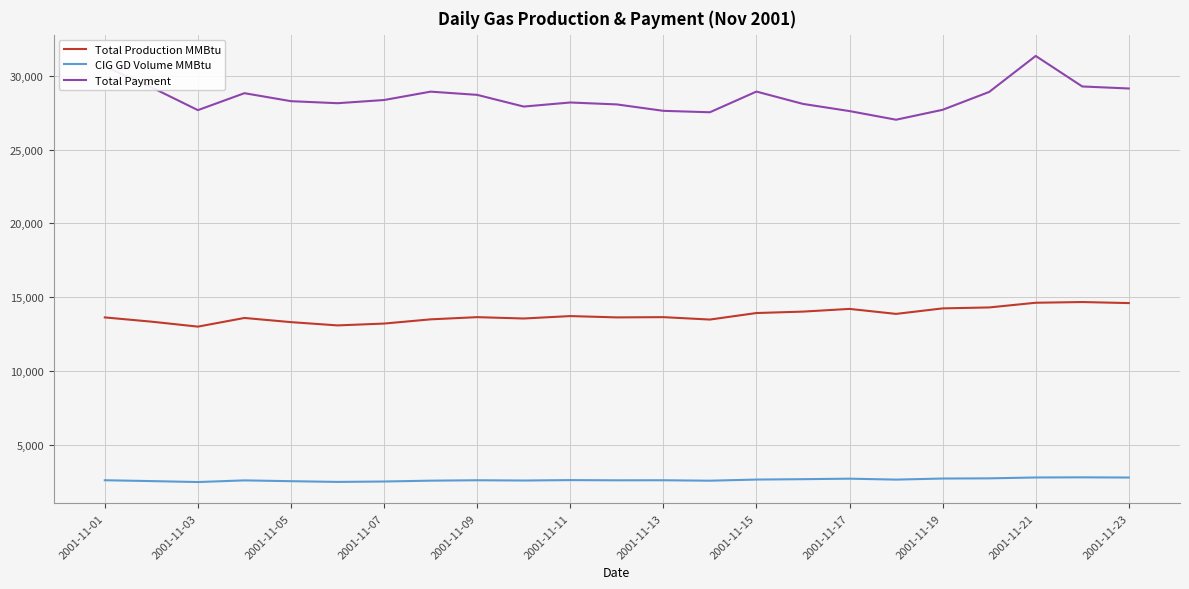

What is the minimum value for CIG GD Volume MMBtu?

2484.0